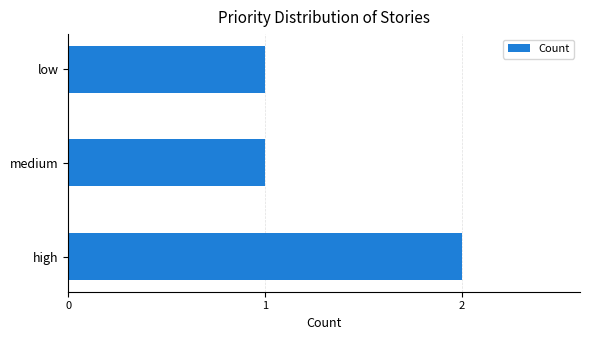

What is the difference between the maximum and minimum values?

1